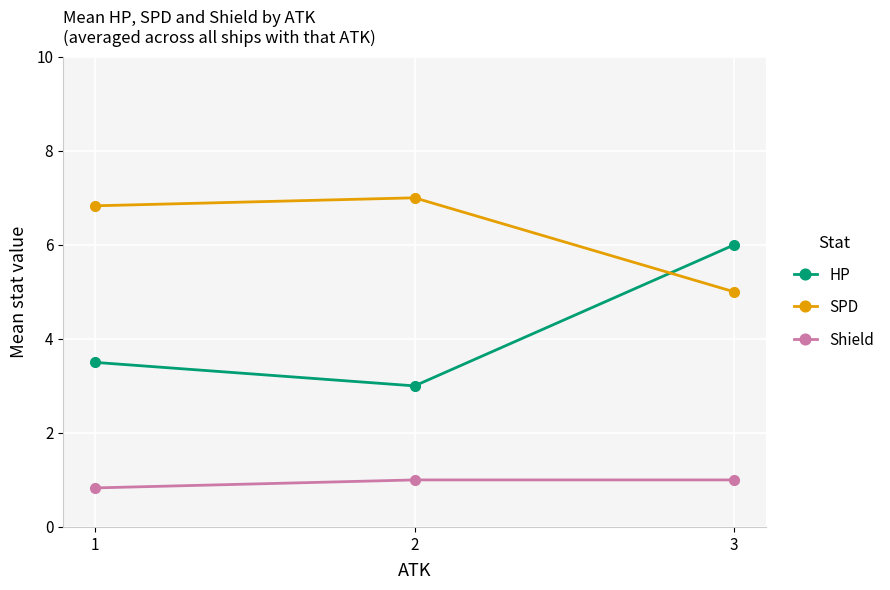

What is the maximum value for SPD?

7.0